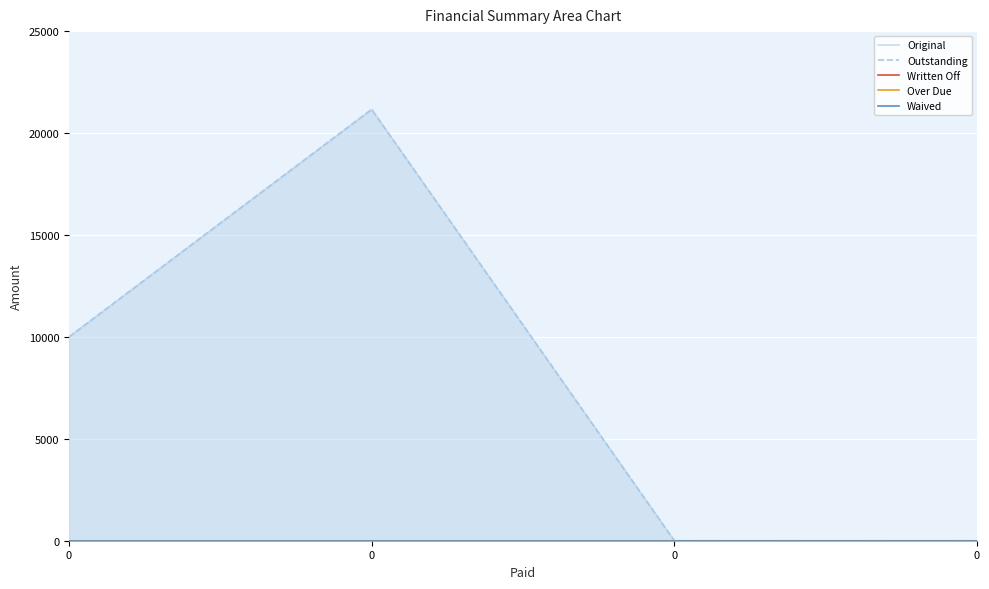

What are all the series names shown in the legend?

Original, Outstanding, Written Off, Over Due, Waived